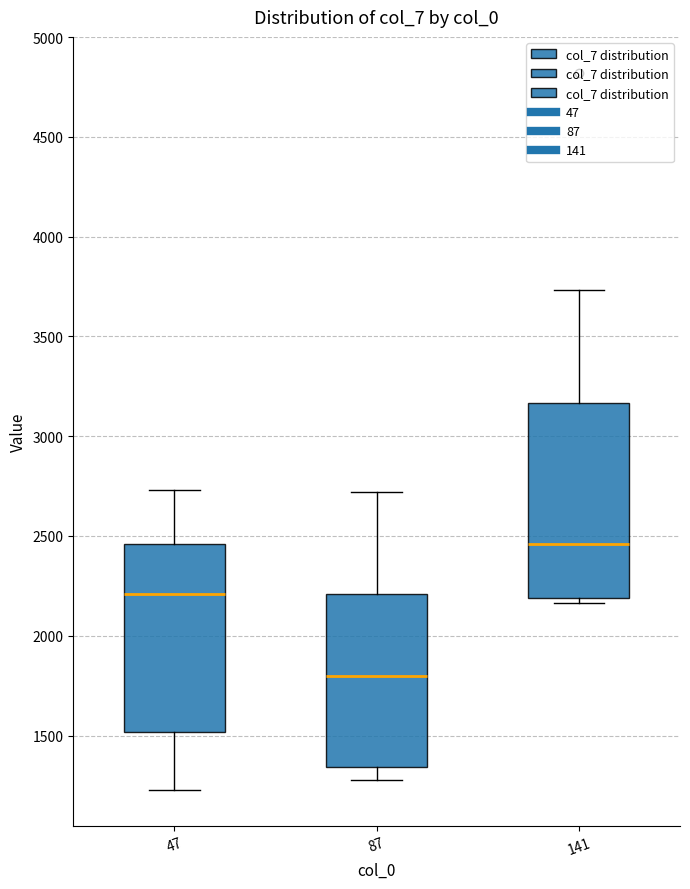

Reading left to right, transcribe this box plot: for each box, give where its median line is, the range the box spans, and where its two whiskers end, as read against the y-axis. The values are not printed on the chart, so give them approximately, as read against the axis.

47: median 2200, box 1500 to 2450, whiskers 1250 to 2750
87: median 1800, box 1350 to 2200, whiskers 1300 to 2700
141: median 2450, box 2200 to 3150, whiskers 2150 to 3750